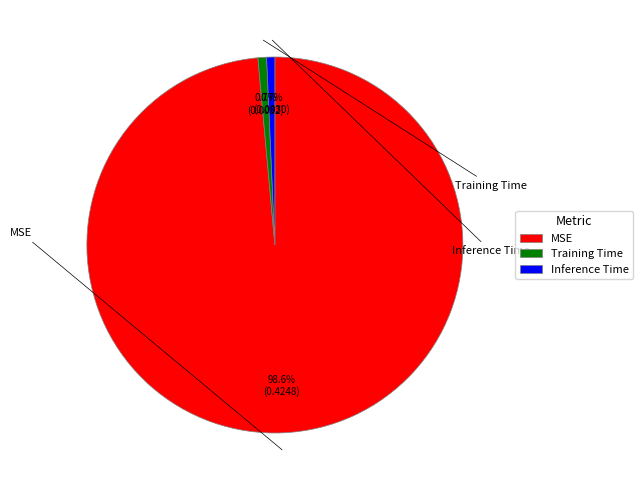

Is there any slice that represents more than half of the pie?

Yes